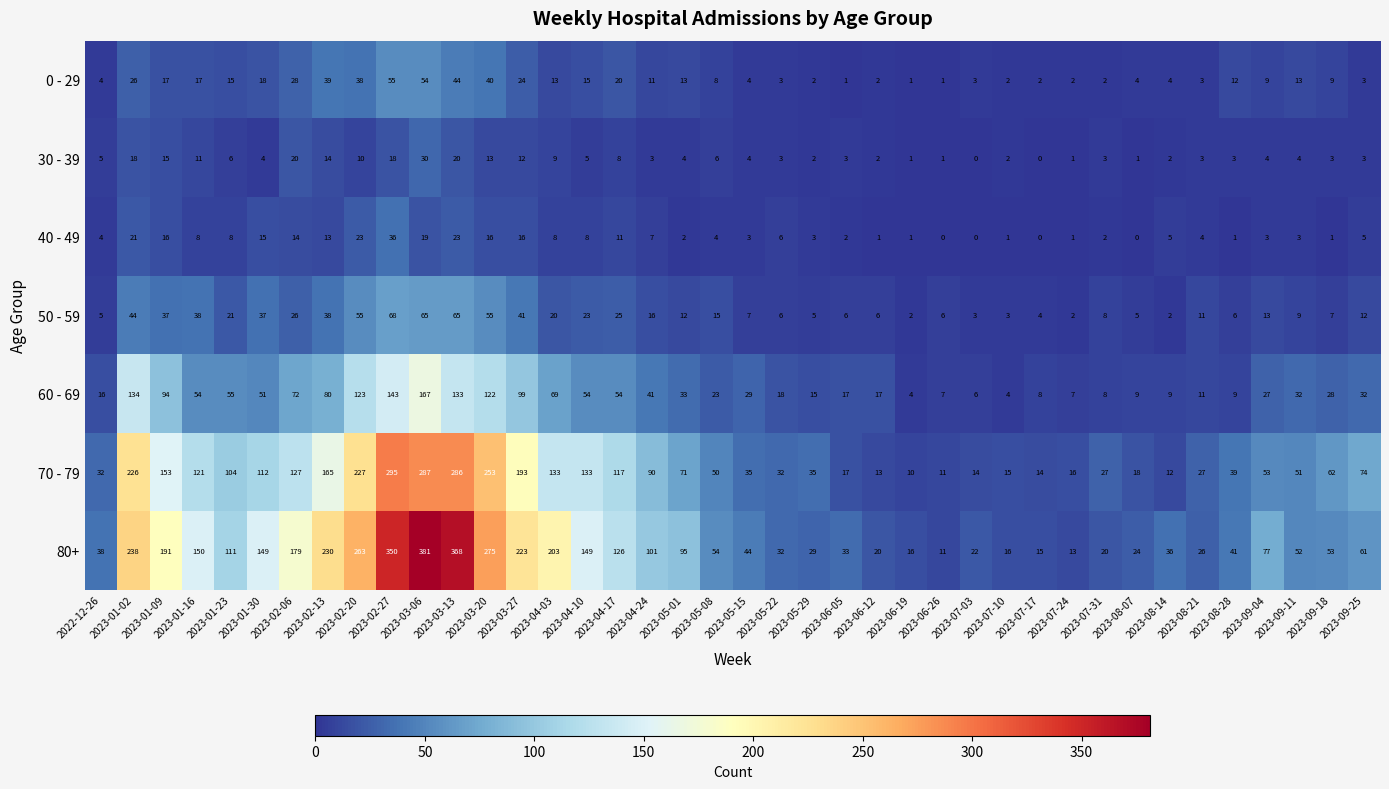

The 40 - 49 series shows 16 at 2023-01-09. True or false?

True